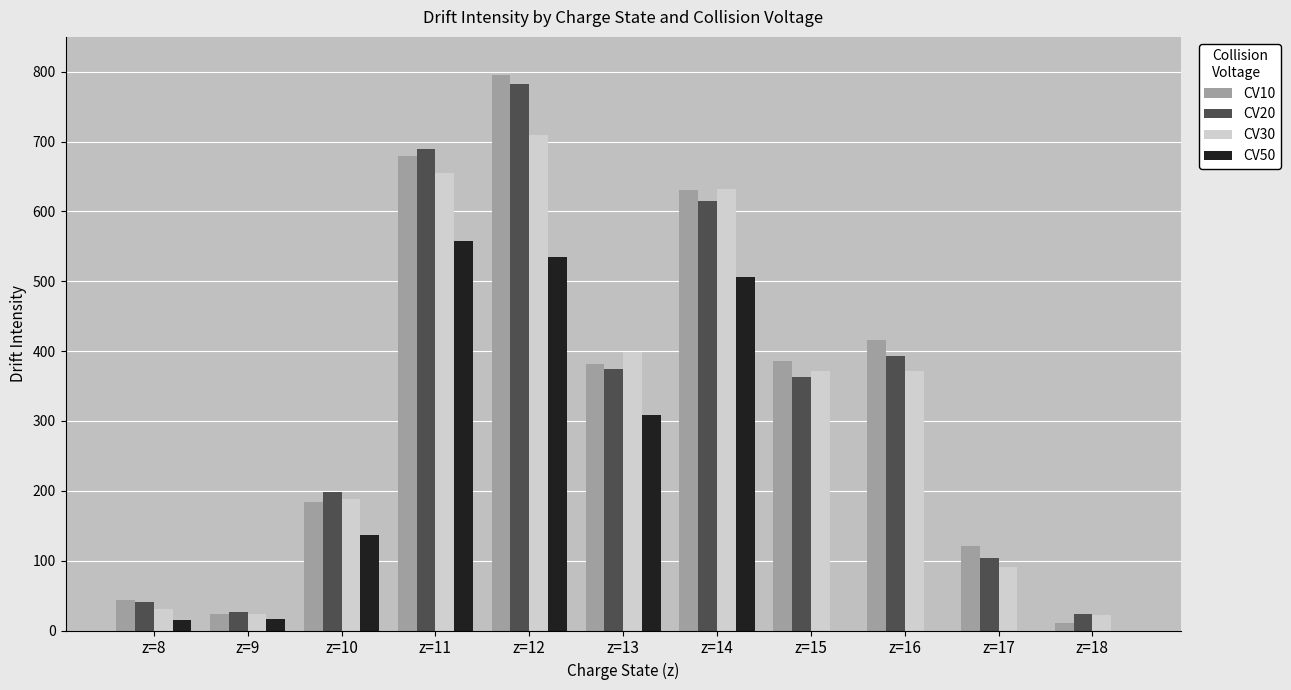

What is the greatest value displayed?

795.1